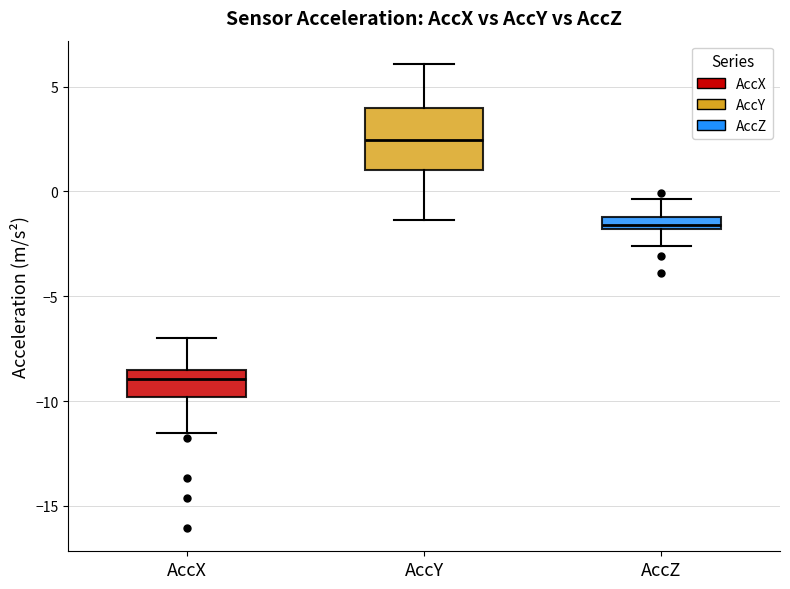

Which box is the tallest, from its lower edge to its upper edge?

AccY